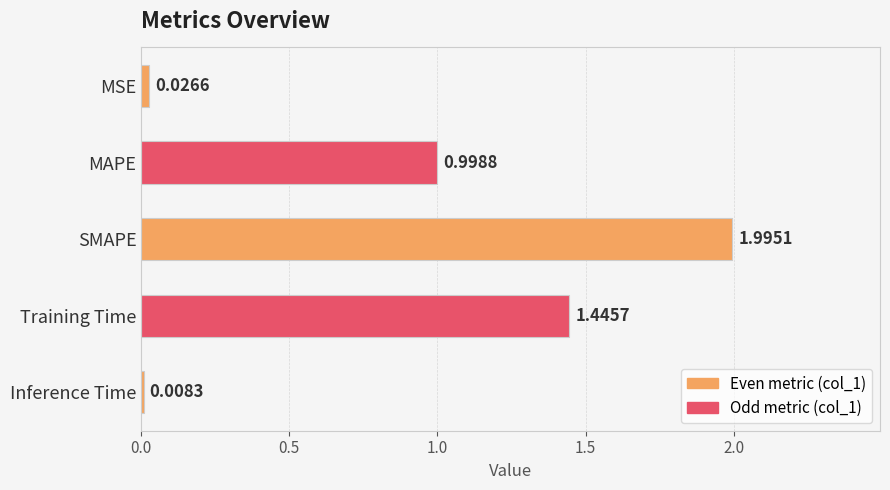

At which label is the value closest to 1?

MAPE